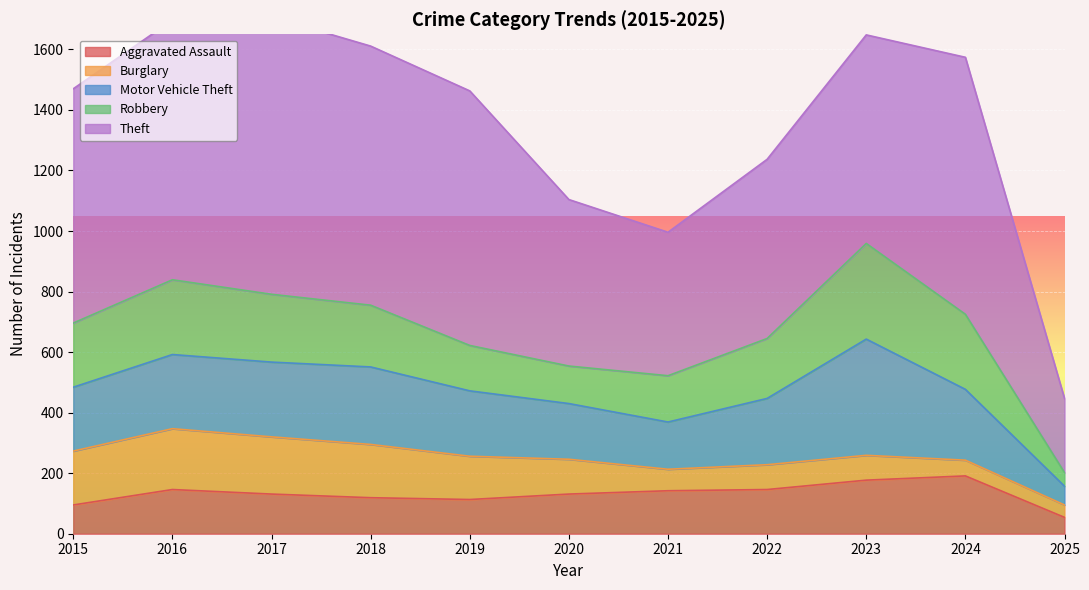

True or false: Motor Vehicle Theft has a value of 280 at 2015.

False